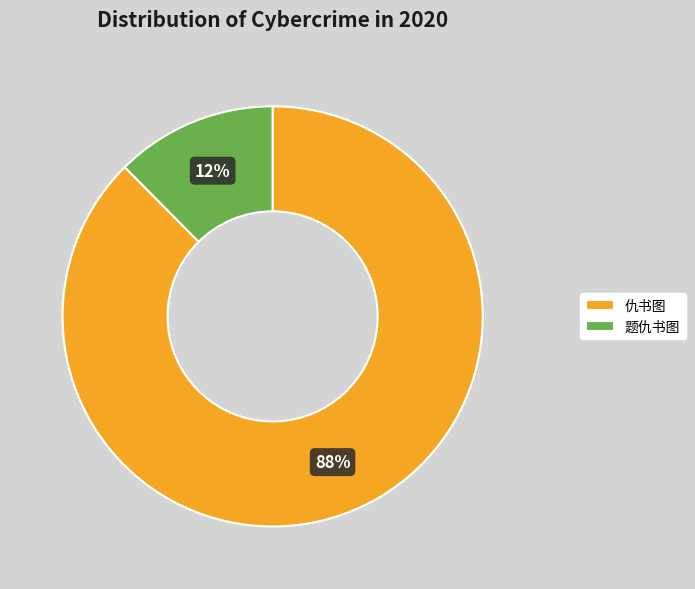

True or false: 仇书图 accounts for 81% of the total.

False